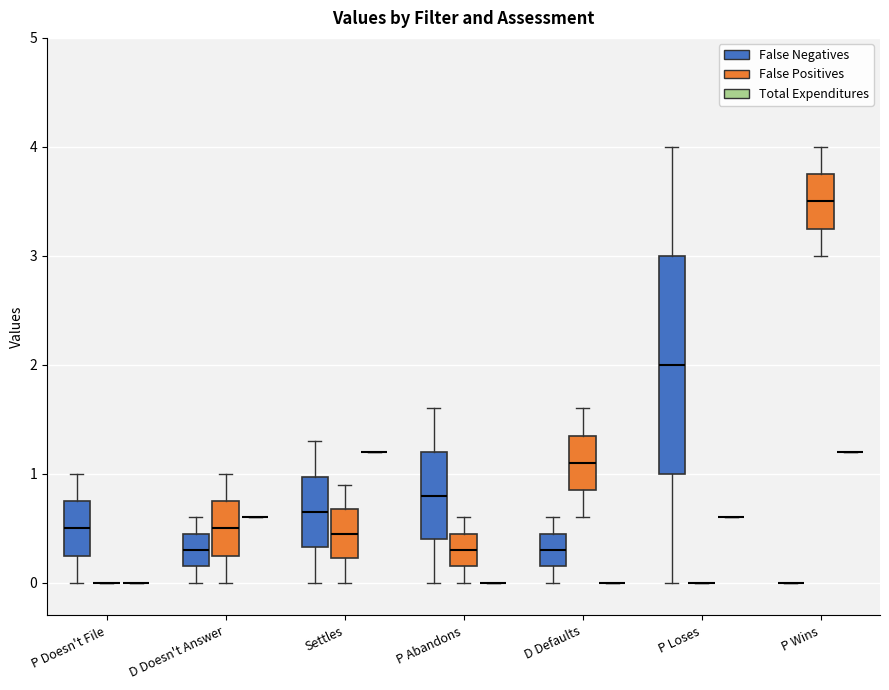

Reading left to right, transcribe this box plot: for each box, give where its median line is, the range the box spans, and where its two whiskers end, as read against the y-axis. The values are not printed on the chart, so give them approximately, as read against the axis.

P Doesn't File (False Negatives): median 0.5, box 0.3 to 0.8, whiskers 0.0 to 1.0
P Doesn't File (False Positives): box collapsed to a line at 0.0, whiskers 0.0 to 0.0
P Doesn't File (Total Expenditures): box collapsed to a line at 0.0, whiskers 0.0 to 0.0
D Doesn't Answer (False Negatives): median 0.3, box 0.2 to 0.5, whiskers 0.0 to 0.6
D Doesn't Answer (False Positives): median 0.5, box 0.3 to 0.8, whiskers 0.0 to 1.0
D Doesn't Answer (Total Expenditures): box collapsed to a line at 0.6, whiskers 0.6 to 0.6
Settles (False Negatives): median 0.7, box 0.3 to 1.0, whiskers 0.0 to 1.3
Settles (False Positives): median 0.5, box 0.2 to 0.7, whiskers 0.0 to 0.9
Settles (Total Expenditures): box collapsed to a line at 1.2, whiskers 1.2 to 1.2
P Abandons (False Negatives): median 0.8, box 0.4 to 1.2, whiskers 0.0 to 1.6
P Abandons (False Positives): median 0.3, box 0.2 to 0.5, whiskers 0.0 to 0.6
P Abandons (Total Expenditures): box collapsed to a line at 0.0, whiskers 0.0 to 0.0
D Defaults (False Negatives): median 0.3, box 0.2 to 0.5, whiskers 0.0 to 0.6
D Defaults (False Positives): median 1.1, box 0.9 to 1.4, whiskers 0.6 to 1.6
D Defaults (Total Expenditures): box collapsed to a line at 0.0, whiskers 0.0 to 0.0
P Loses (False Negatives): median 2.0, box 1.0 to 3.0, whiskers 0.0 to 4.0
P Loses (False Positives): box collapsed to a line at 0.0, whiskers 0.0 to 0.0
P Loses (Total Expenditures): box collapsed to a line at 0.6, whiskers 0.6 to 0.6
P Wins (False Negatives): box collapsed to a line at 0.0, whiskers 0.0 to 0.0
P Wins (False Positives): median 3.5, box 3.3 to 3.8, whiskers 3.0 to 4.0
P Wins (Total Expenditures): box collapsed to a line at 1.2, whiskers 1.2 to 1.2